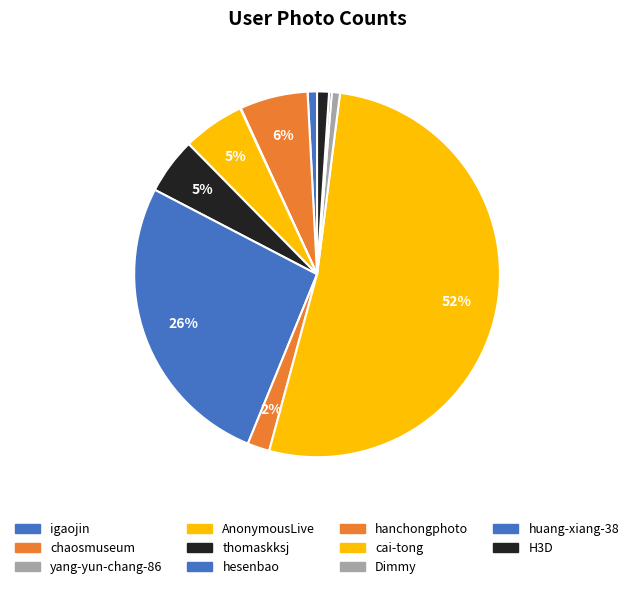

Is it true that yang-yun-chang-86 is 0% of the pie?

True